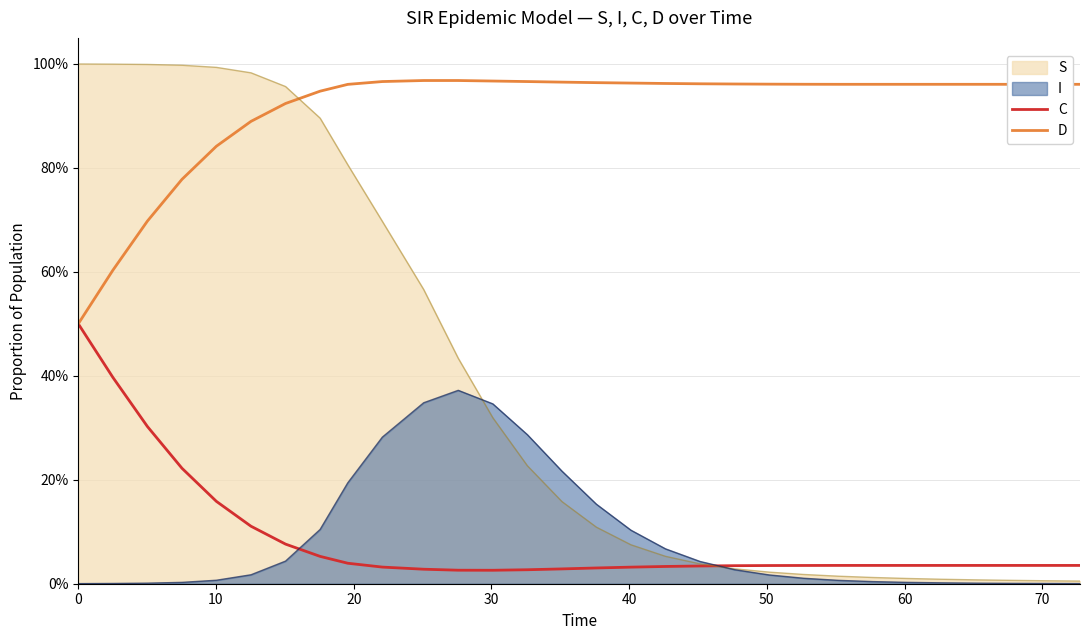

What are all the series names shown in the legend?

S, I, C, D